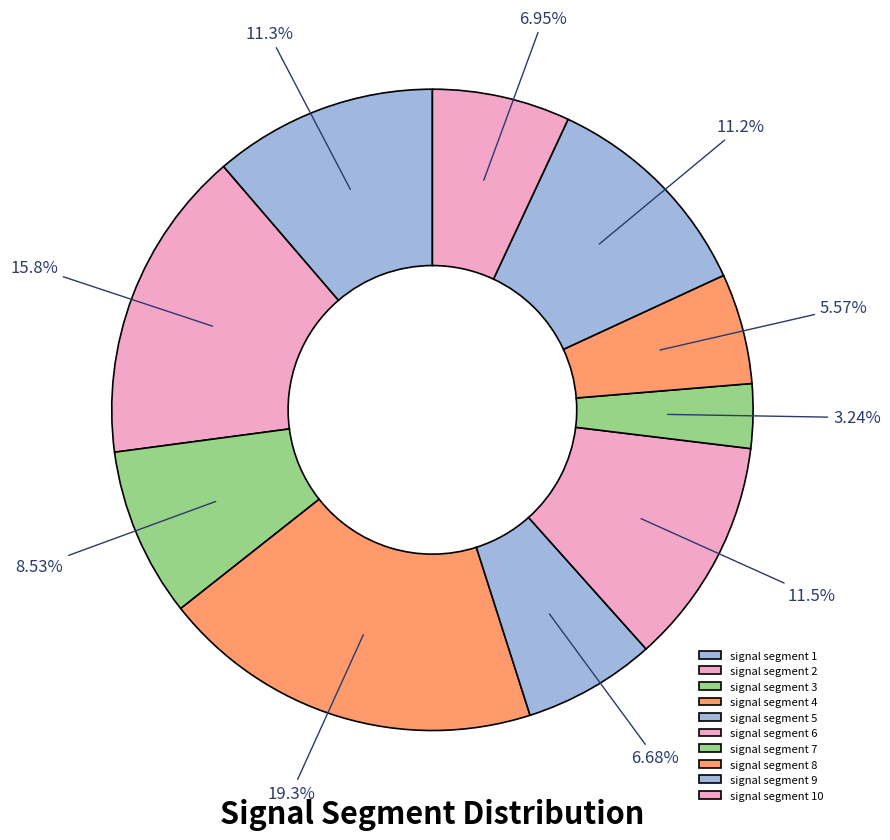

To the nearest percent, what is the combined percentage of signal segment 2 and signal segment 9?

27%